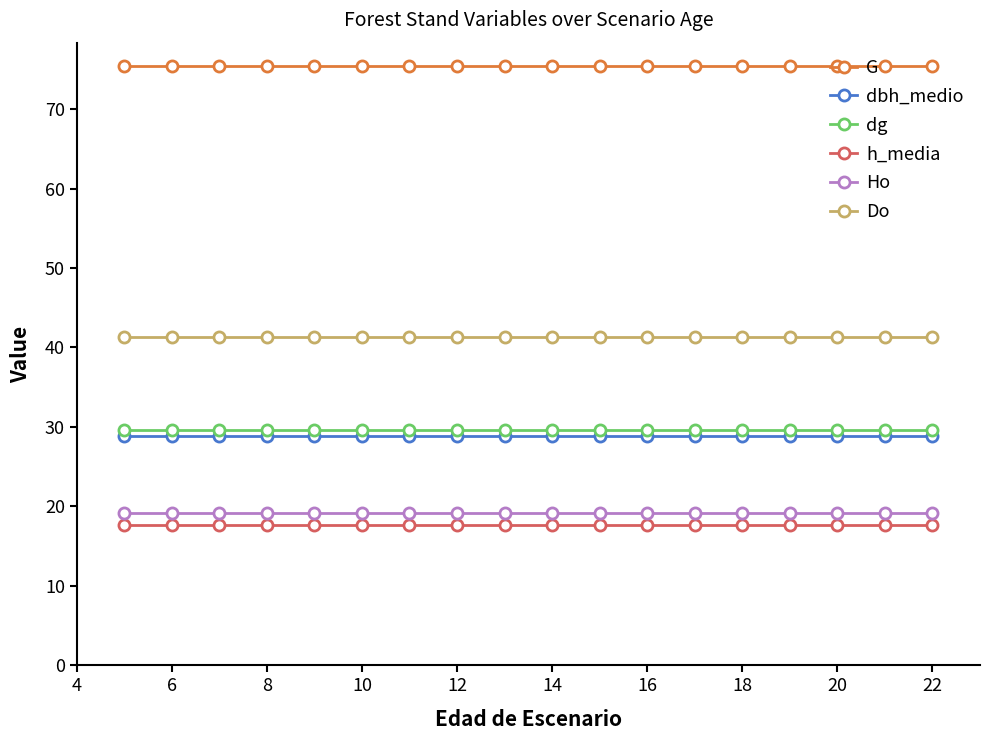

What is the value of the dg point at the 7th from the left?

29.6